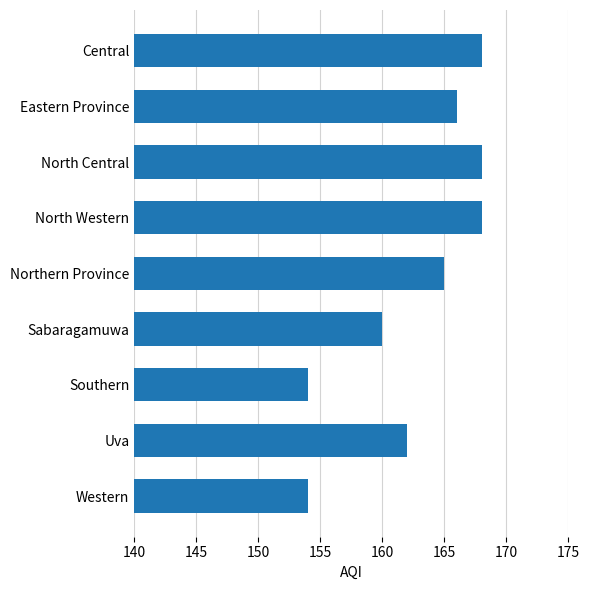

How many values are below 165?

4